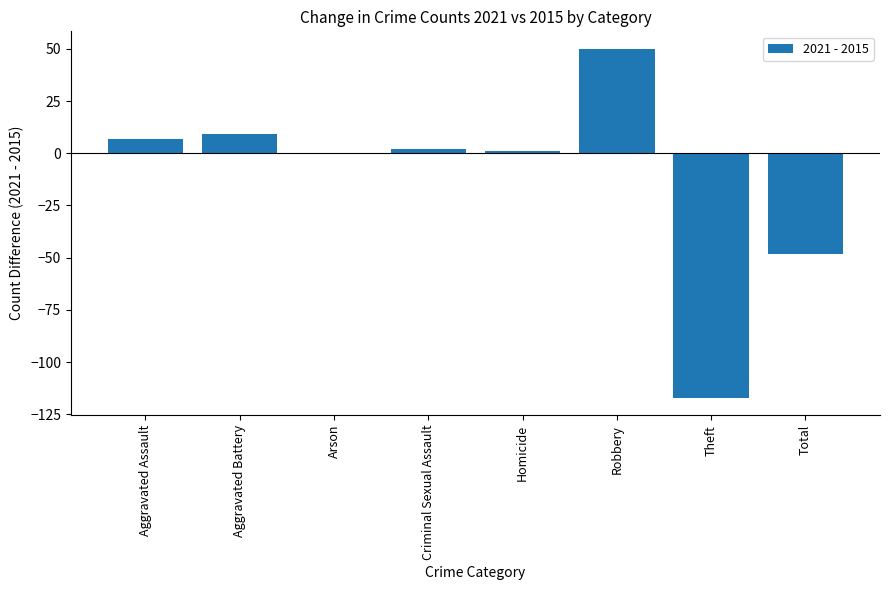

What is the difference between the values at Criminal Sexual Assault and Total?

50